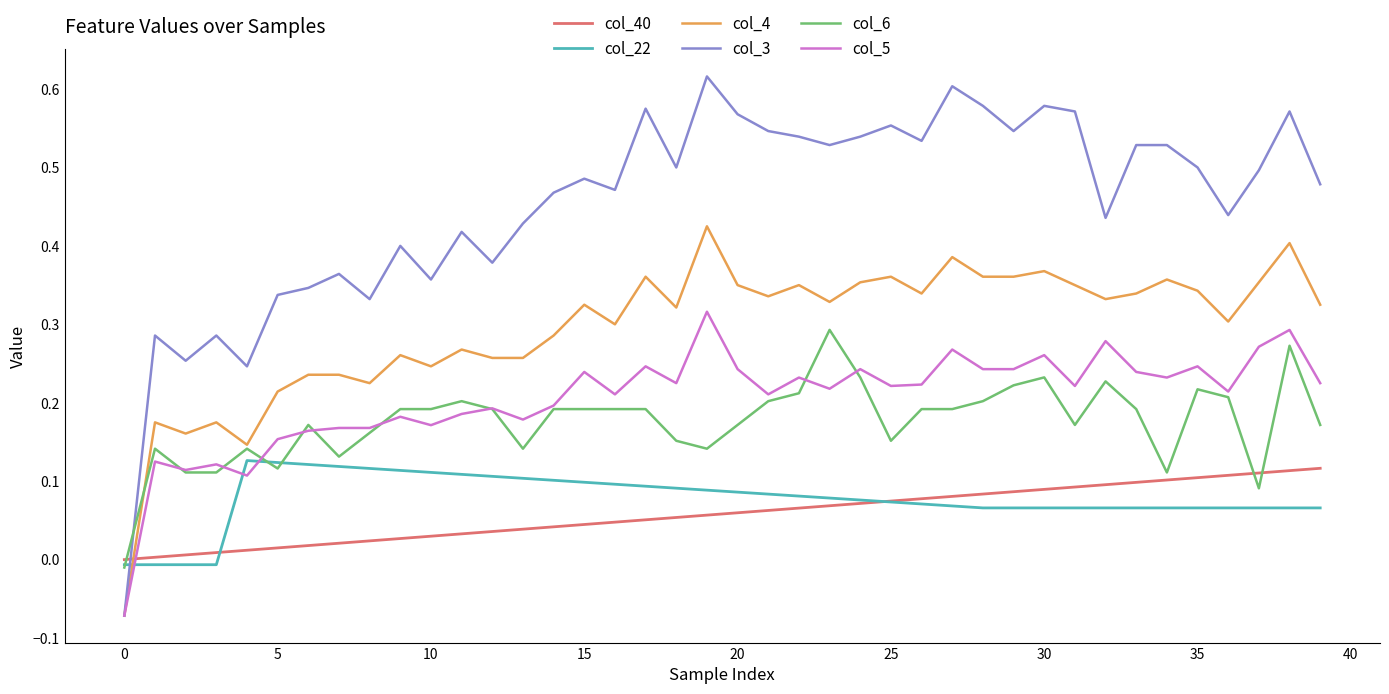

Which series has the widest spread of values?

col_3